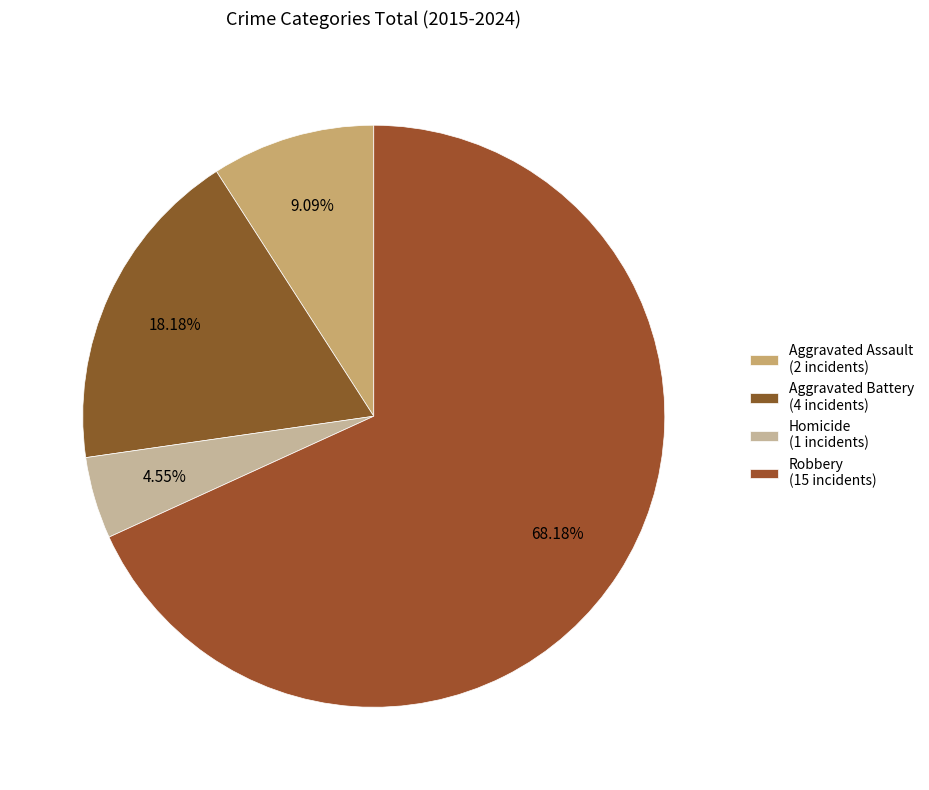

Count the number of slices in the pie.

4